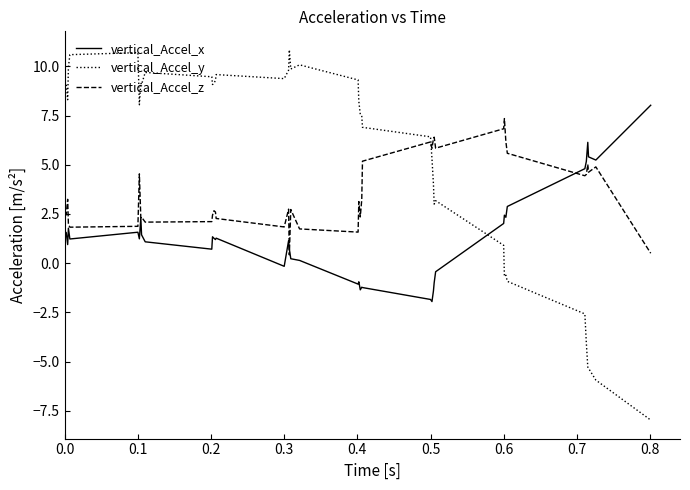

Which series has the largest range (max minus min)?

vertical_Accel_y